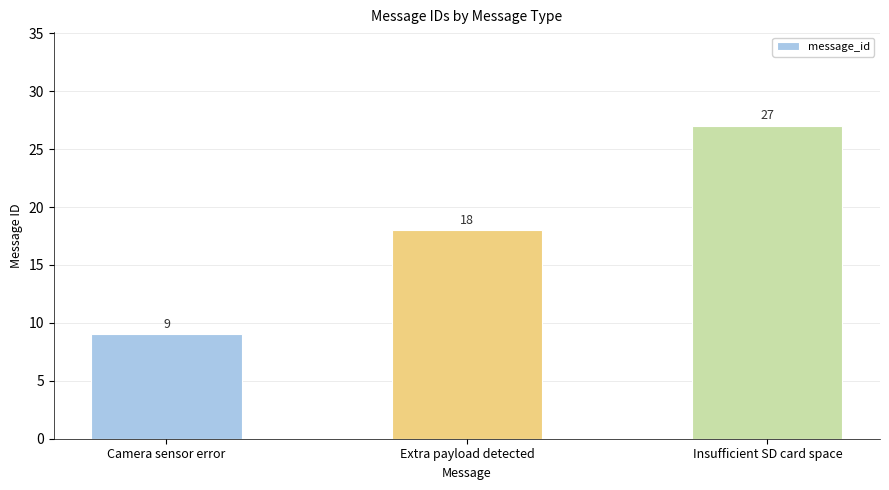

Which category has the lowest value across all series?

Camera sensor error